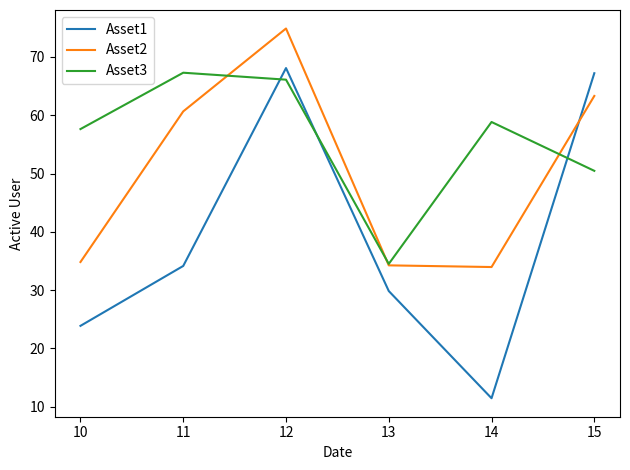

Reading left to right, list all the values displayed in this chart.

Asset1: 10=23.9	11=34.2	12=68.1	13=29.9	14=11.5	15=67.2
Asset2: 10=34.8	11=60.7	12=74.9	13=34.3	14=34.0	15=63.3
Asset3: 10=57.6	11=67.3	12=66.1	13=34.5	14=58.8	15=50.5